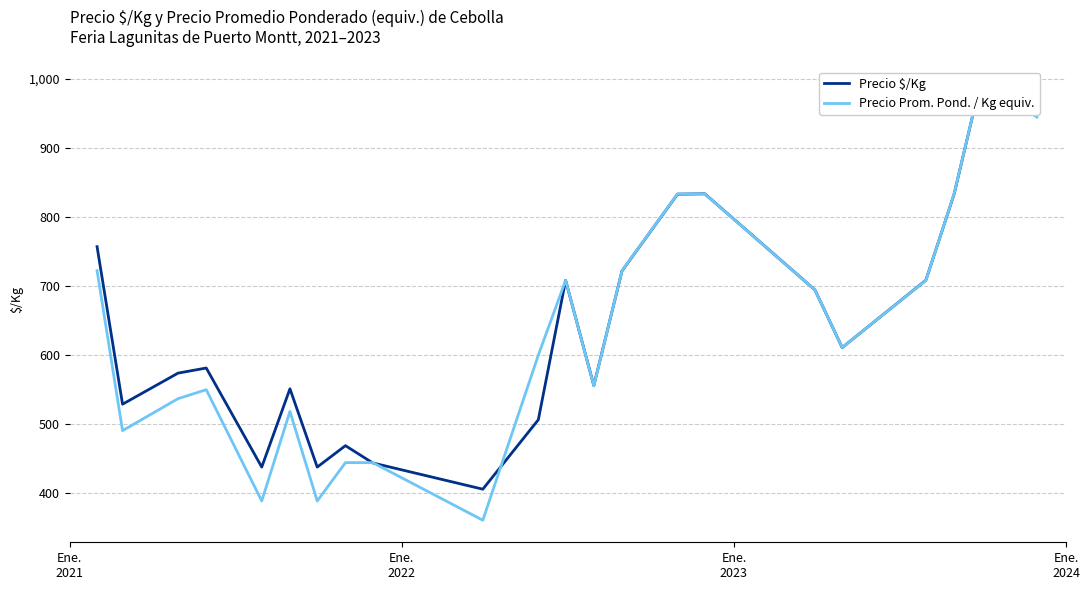

What is the difference between the maximum and second lowest values in the Precio Prom. Pond. / Kg equiv. series?

611.1